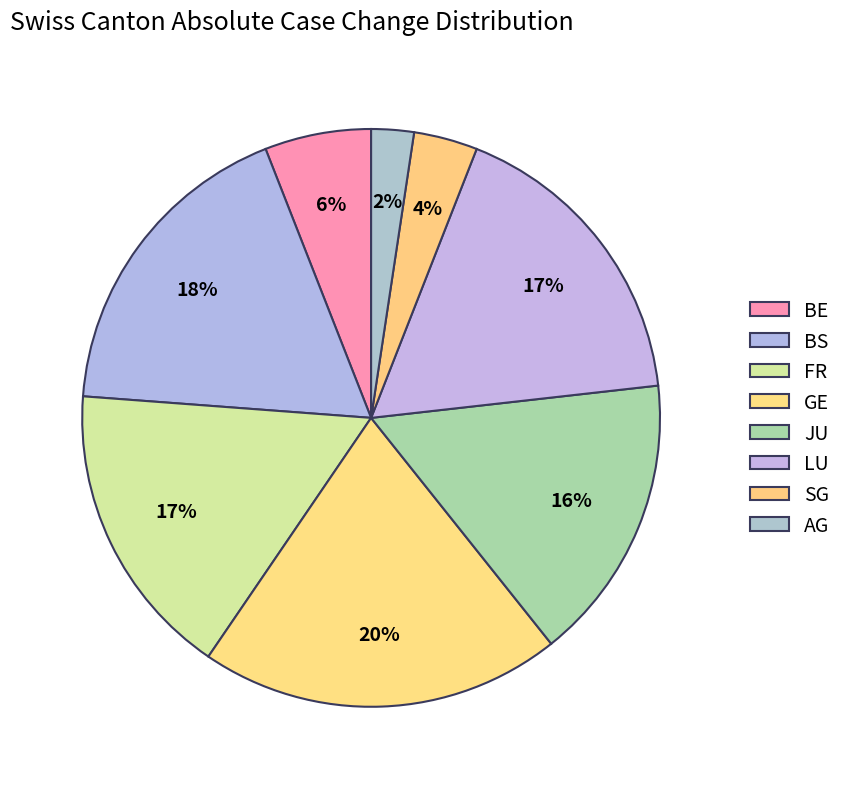

Count the number of slices in the pie.

8